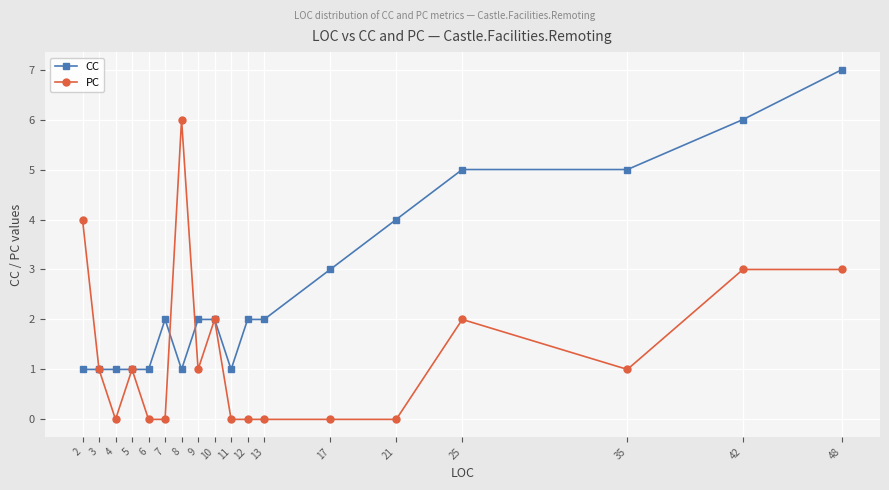

At which category does the chart reach its peak across all series?

48